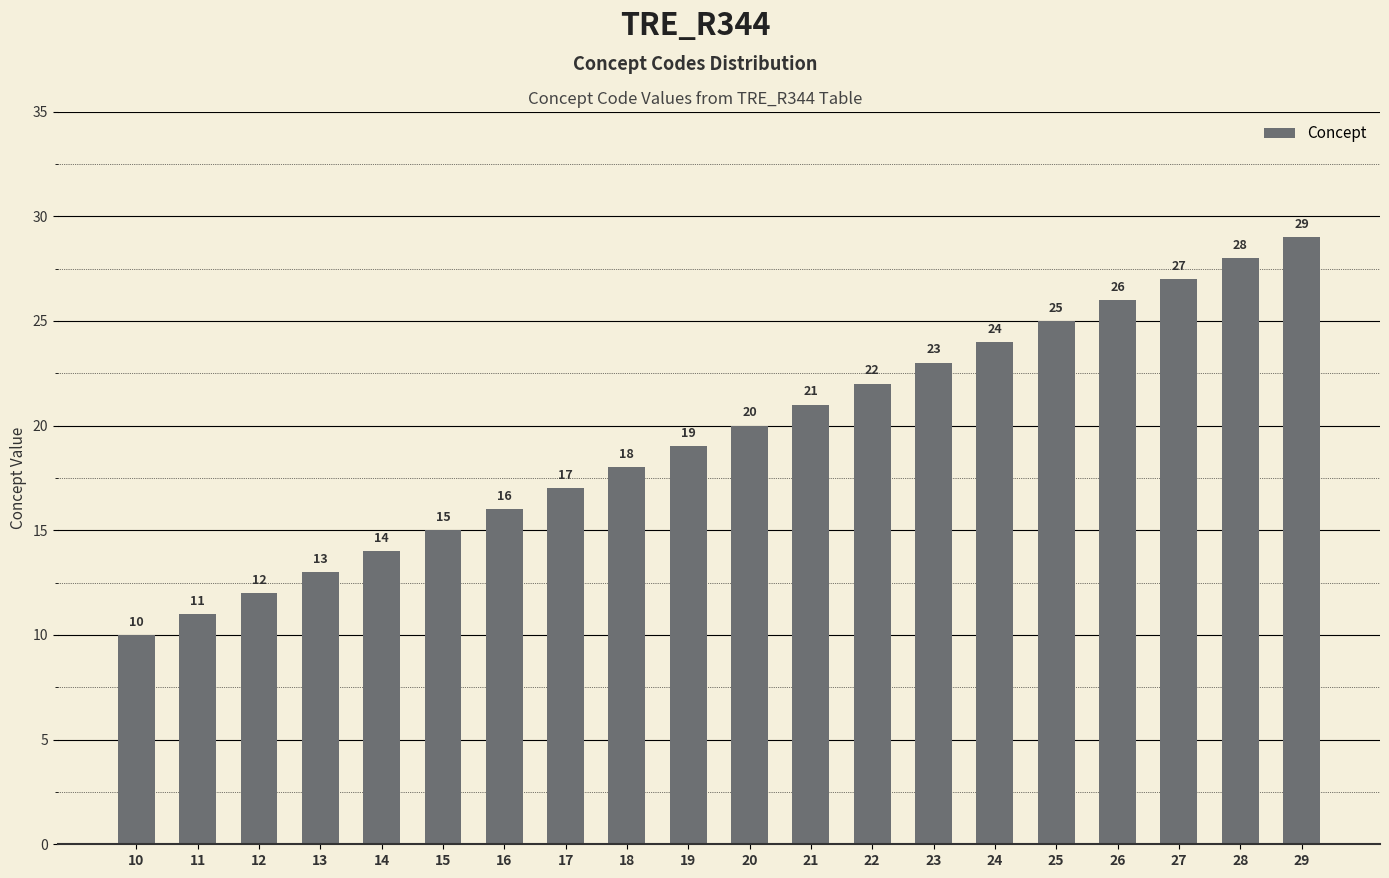

What is the sum of the values at 10 and 16?

26